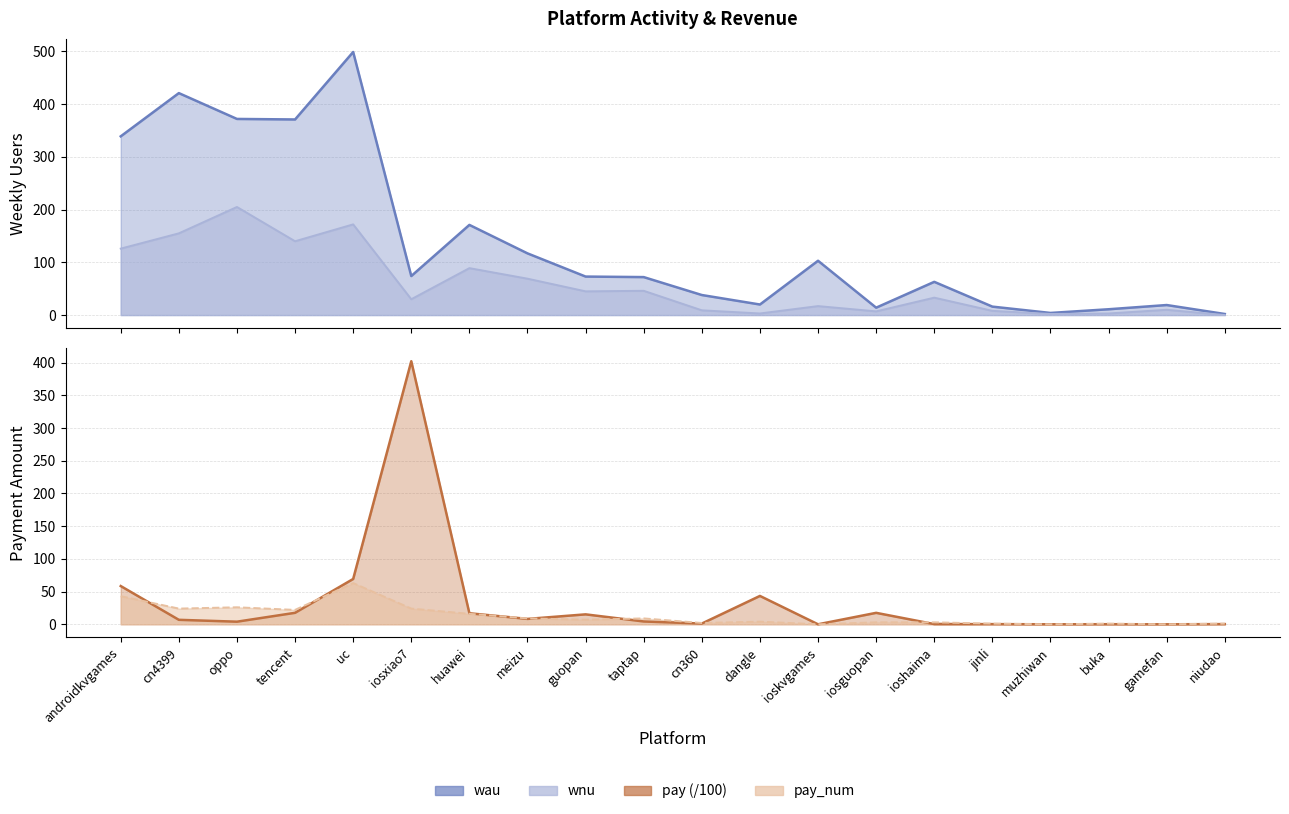

Between which two adjacent categories do pay and wnu first intersect?

uc and iosxiao7